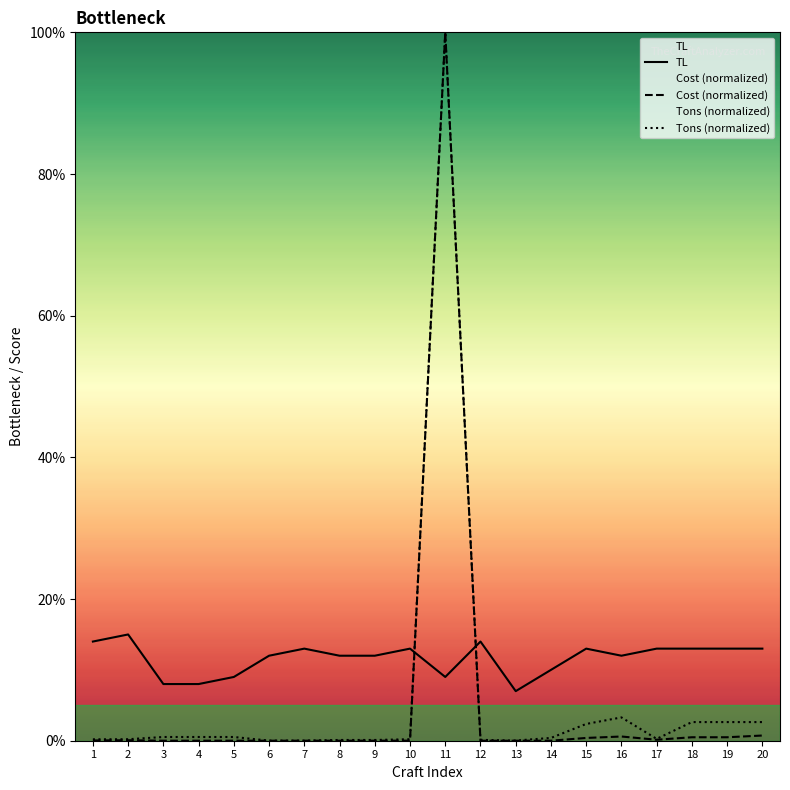

At how many categories does at least one series exceed 56?

1